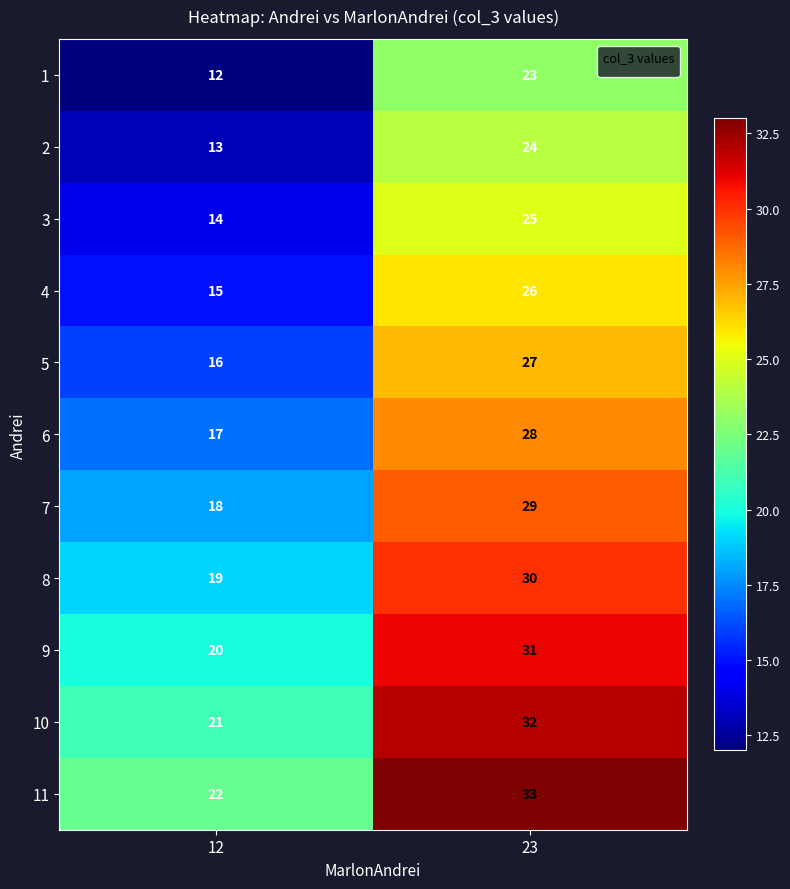

What is the minimum value shown in the chart?

12